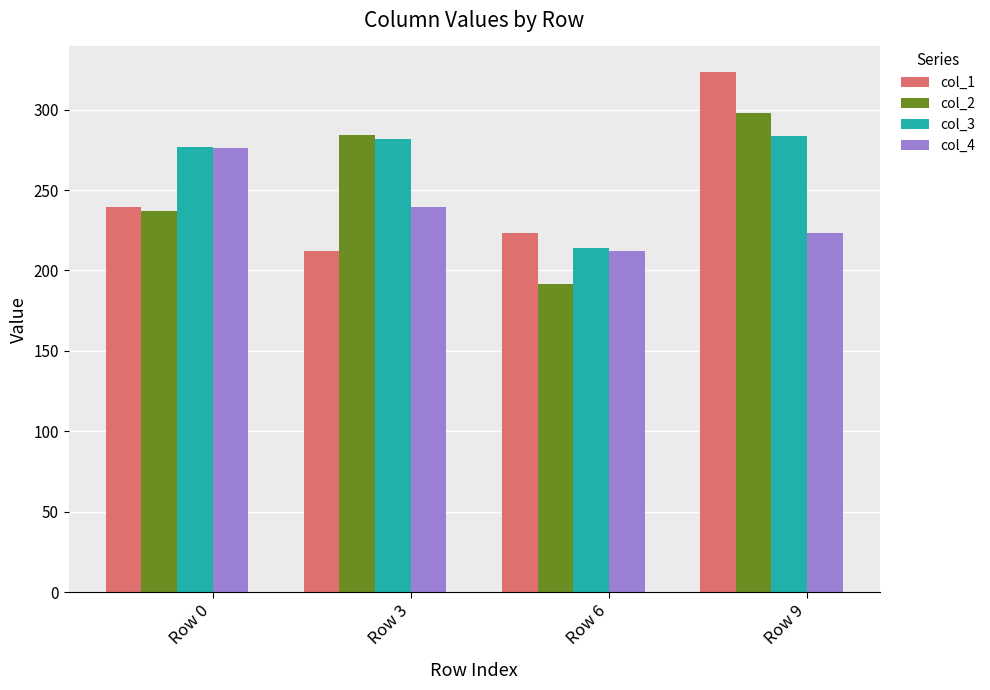

How many data points does each series have?

4